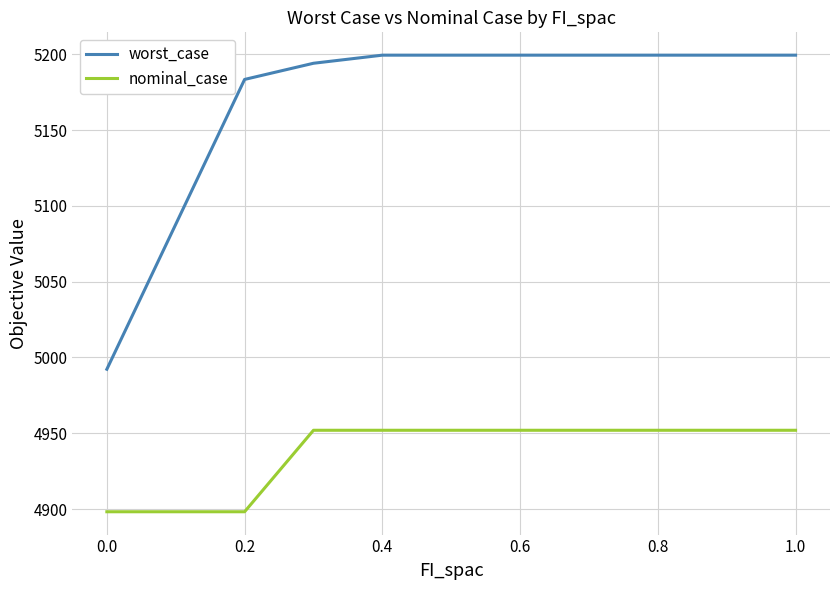

Which series has the largest total across all categories?

worst_case